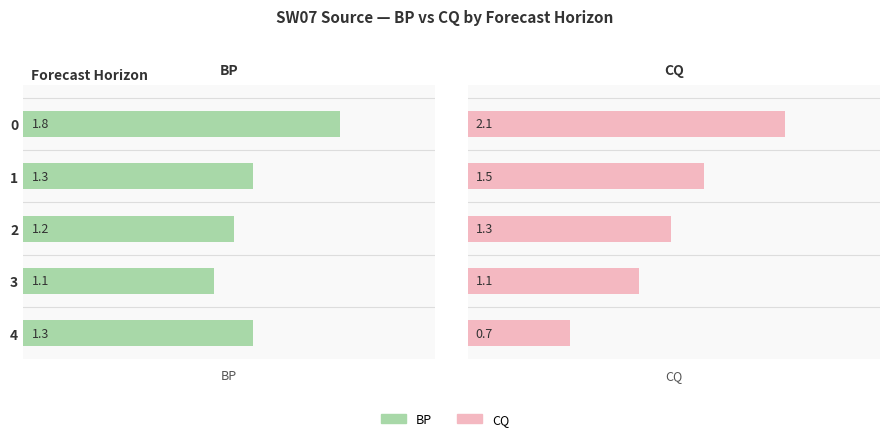

Rank the series by their maximum value, from highest to lowest.

CQ, BP